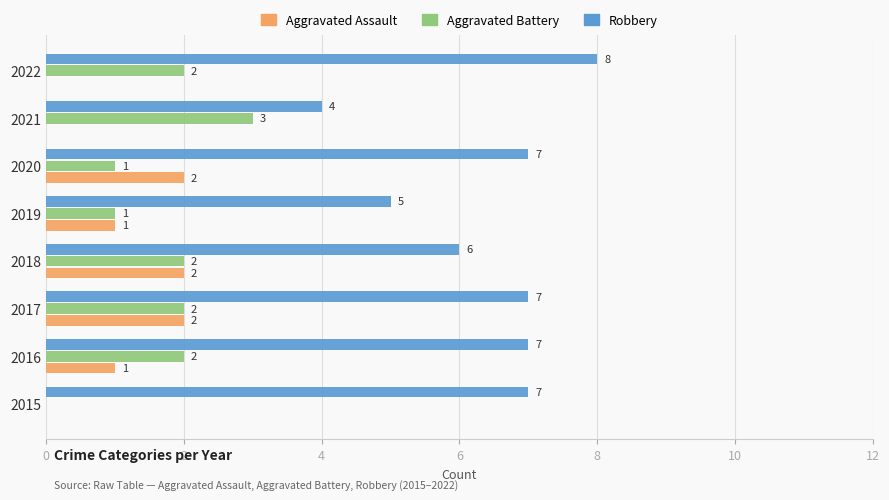

Count the Robbery values in the range 6 to 7.

5